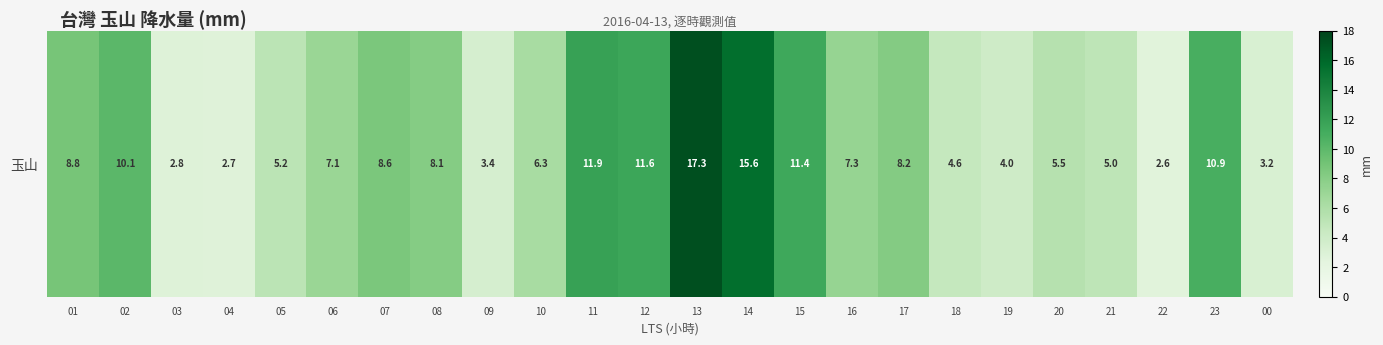

List the labels in order of value, largest first.

13, 14, 11, 12, 15, 23, 02, 01, 07, 17, 08, 16, 06, 10, 20, 05, 21, 18, 19, 09, 00, 03, 04, 22